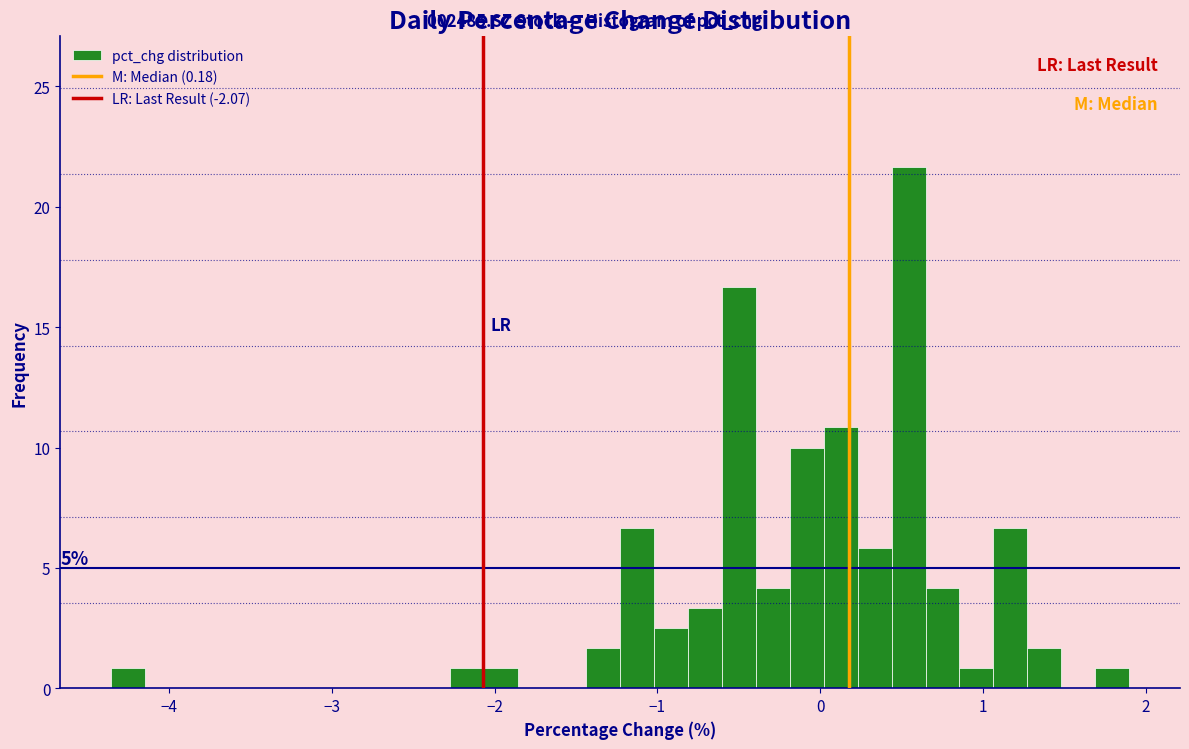

Around what value on the x-axis is the tallest bar? Give the approximate position of its centre, as read against the axis.

0.5